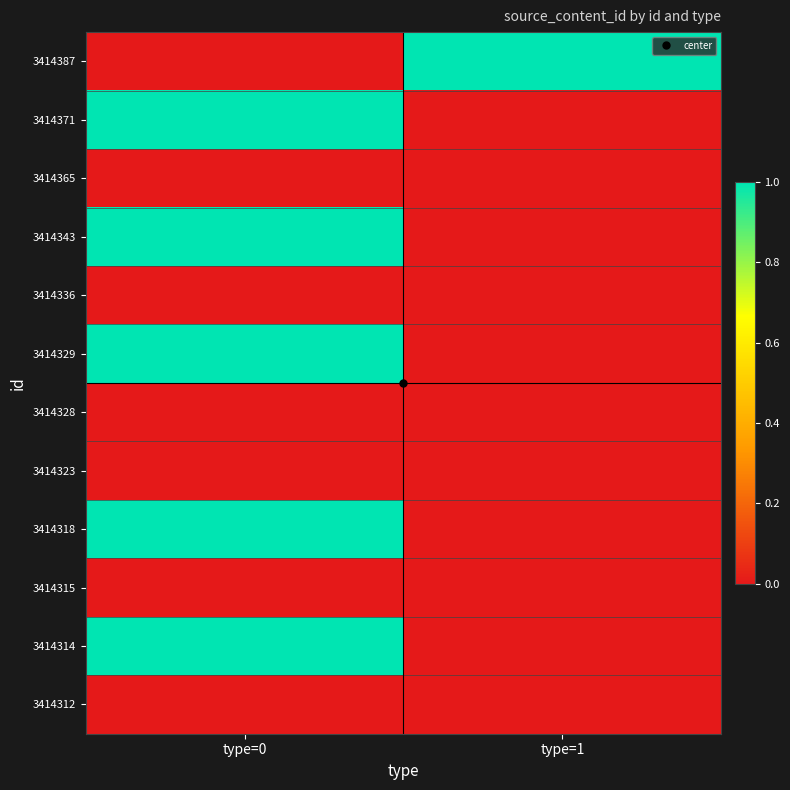

What is the total value across all series at type=0?

5.0